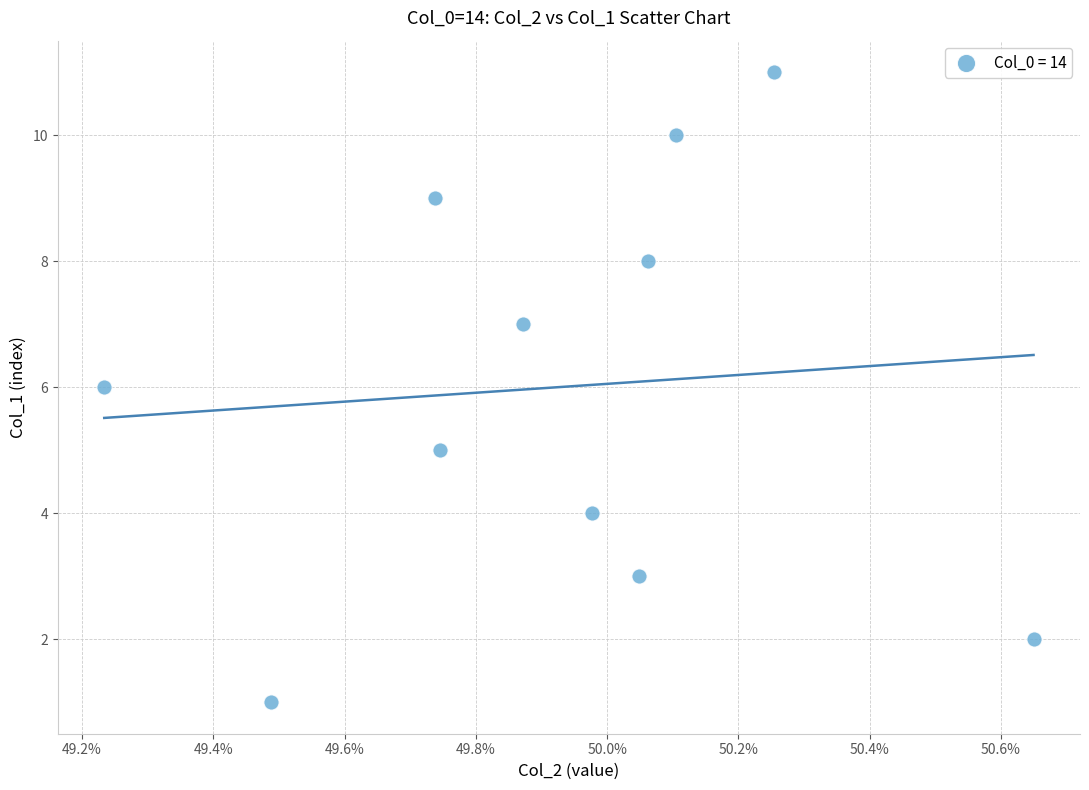

What is the average Y value?

6